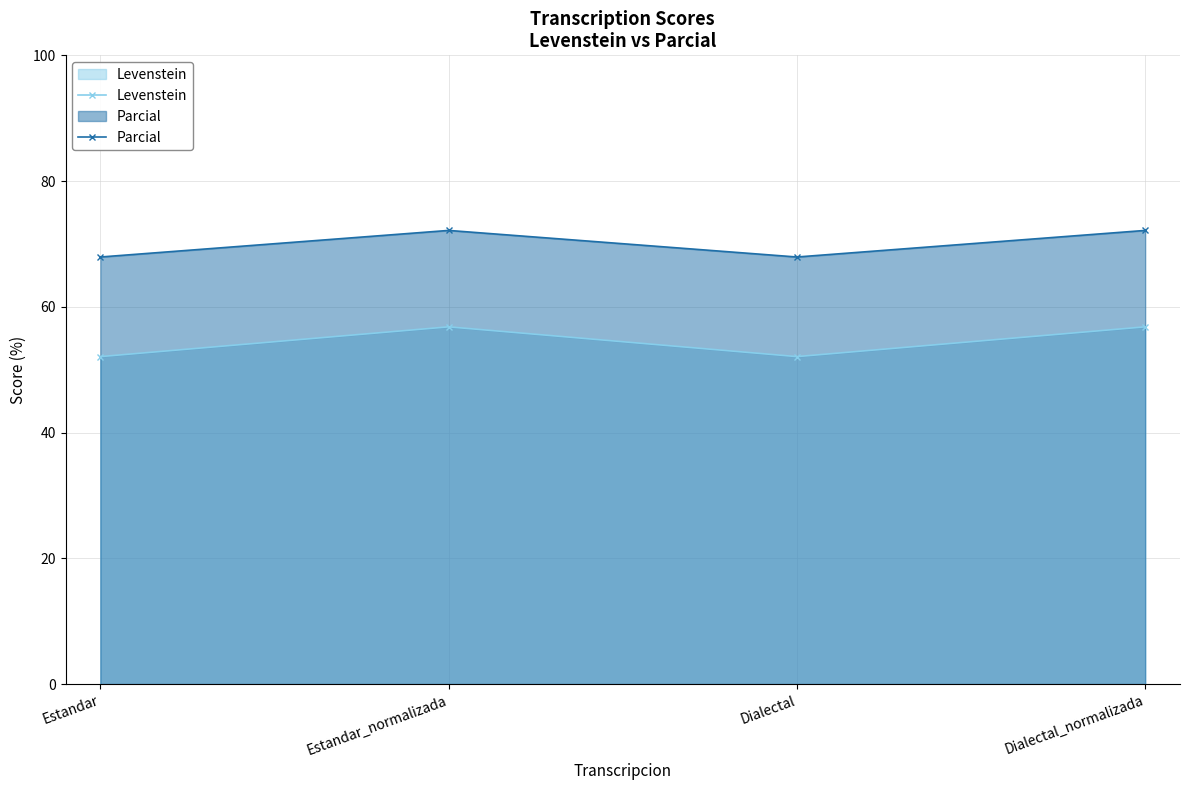

Rank the series by their maximum value, from lowest to highest.

Levenstein, Parcial